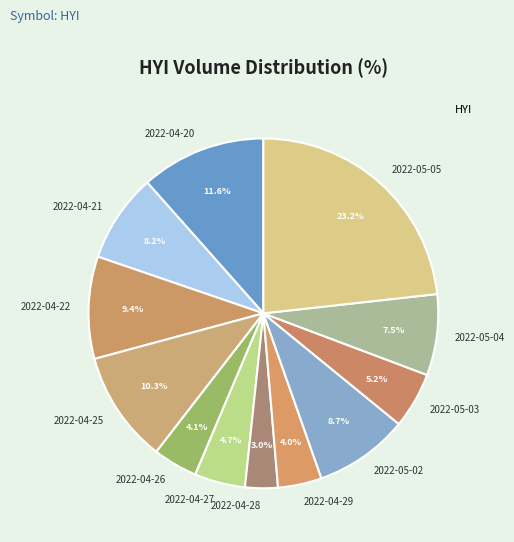

Is it true that 2022-05-05 is 23% of the pie?

True